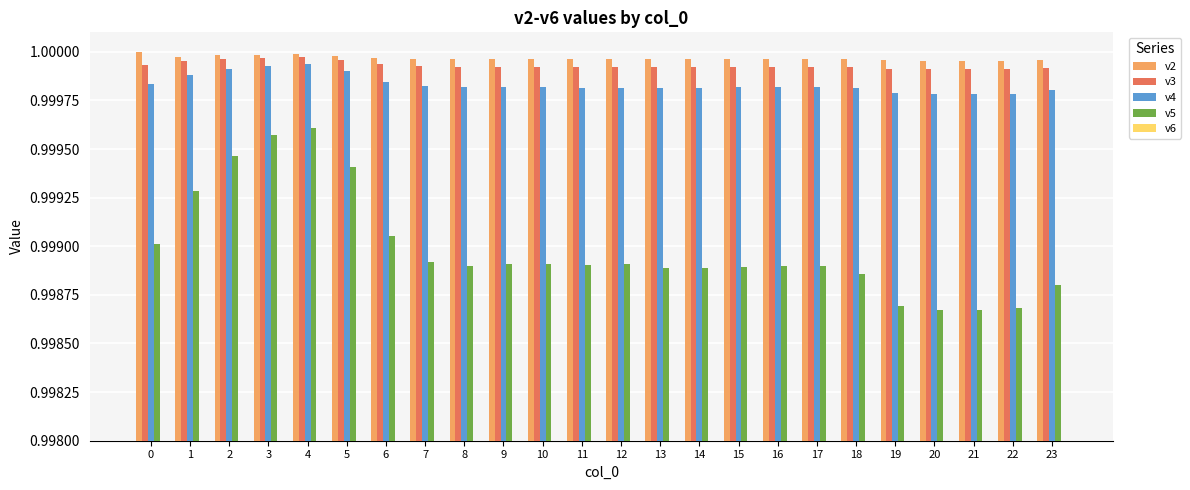

Are the bars horizontal?

No